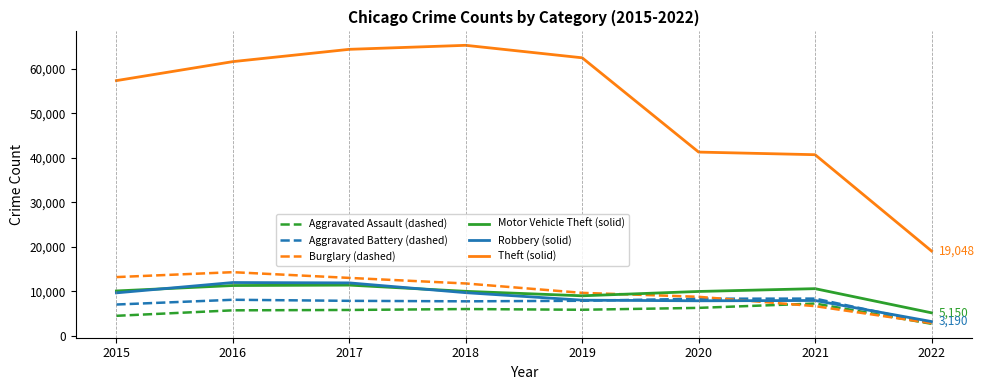

At which label is Motor Vehicle Theft (solid) closest to 8265?

2019